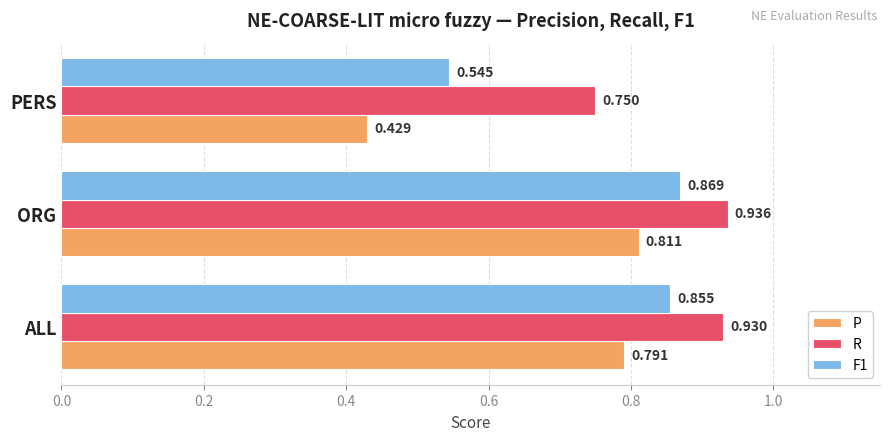

Which series has the largest range (max minus min)?

P